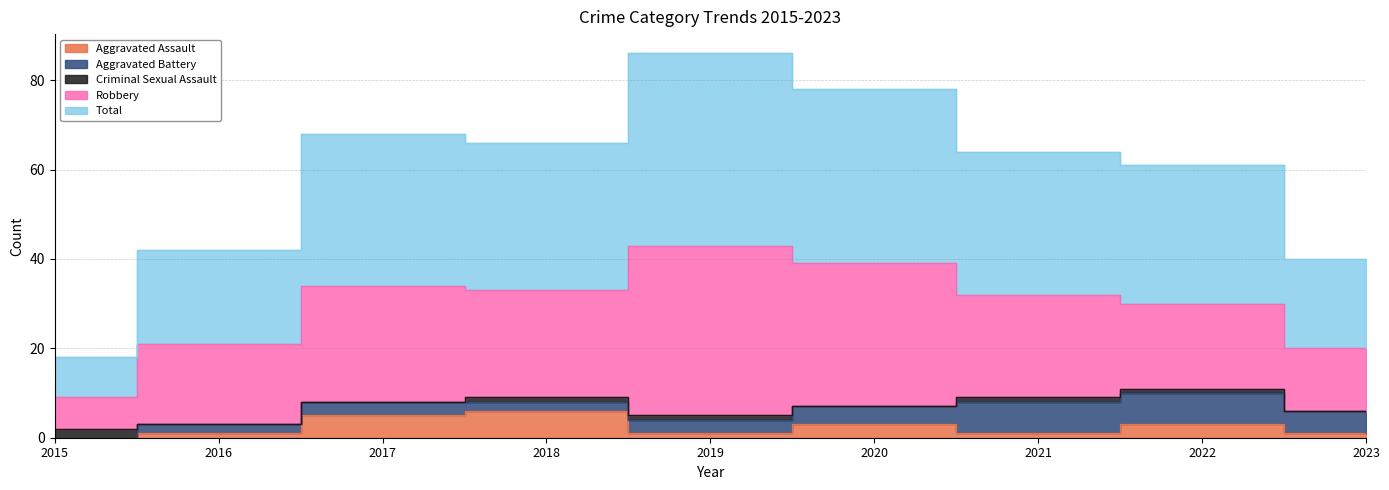

Which series changed the most between 2020 and 2022?

Robbery